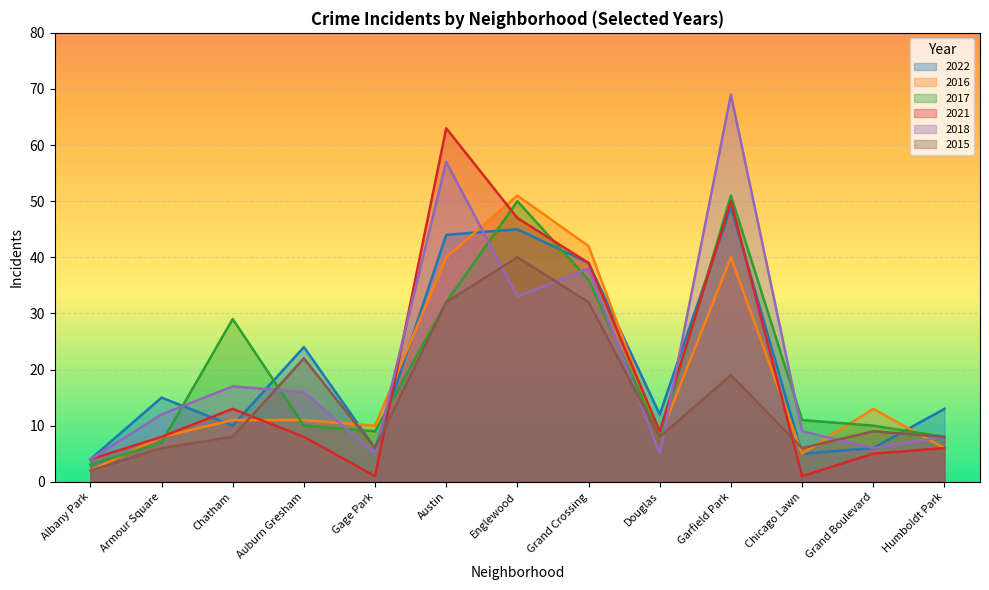

What is the value of the 2022 point at the 7th from the left?

45